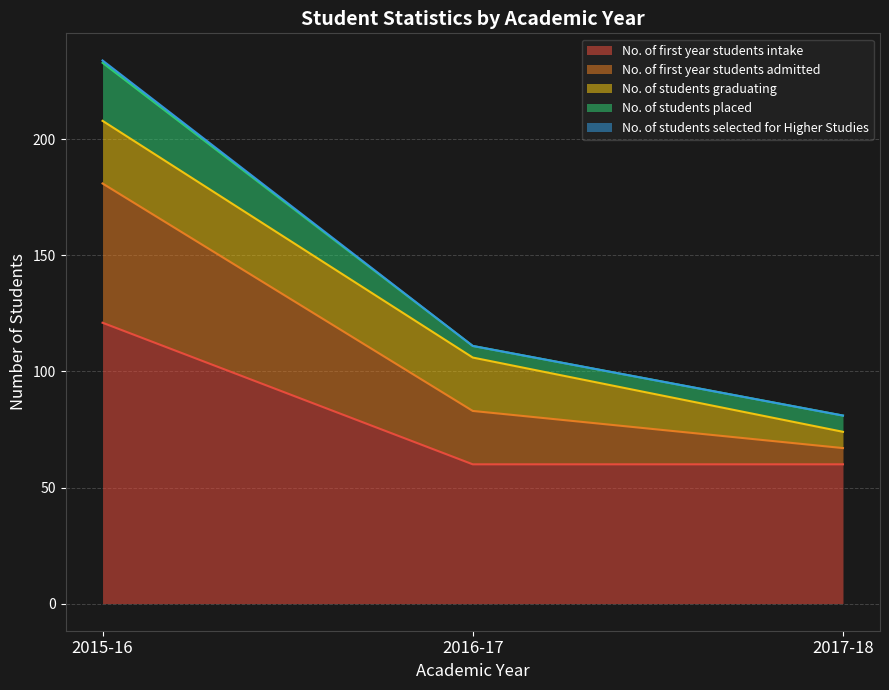

Is it true that No. of students selected for Higher Studies equals 95 at 2015-16?

False